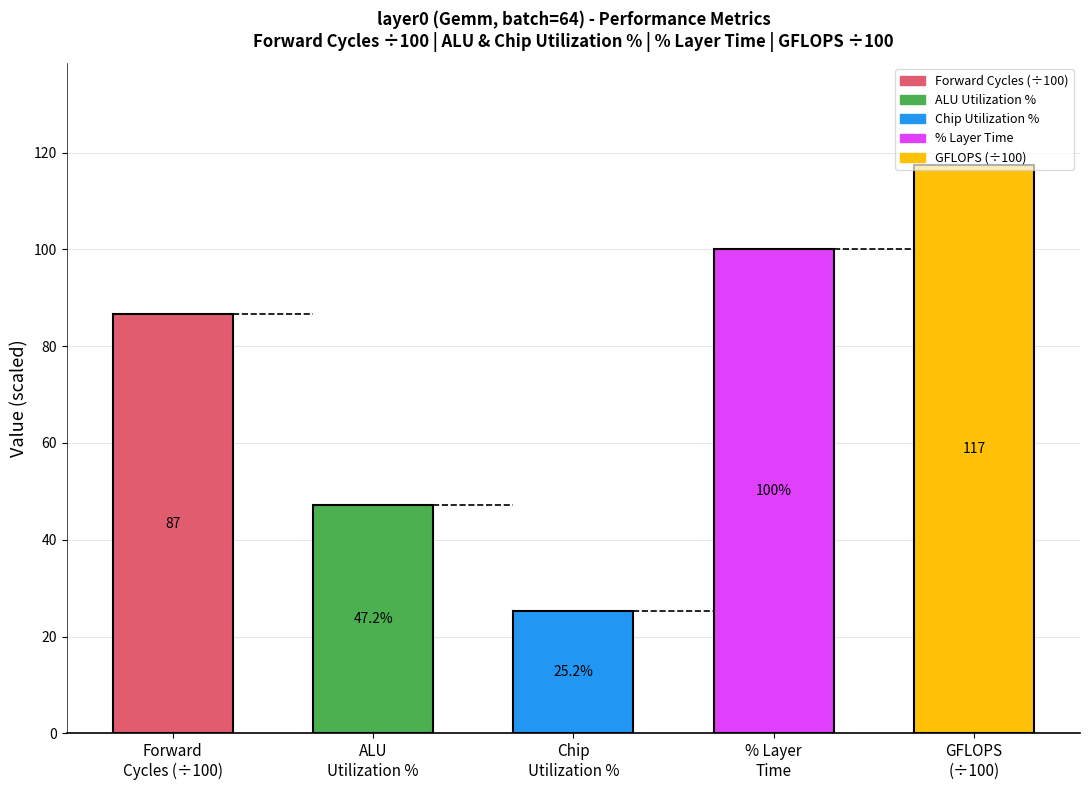

List the labels in order of value, smallest first.

Chip
Utilization %, ALU
Utilization %, Forward
Cycles (÷100), % Layer
Time, GFLOPS
(÷100)